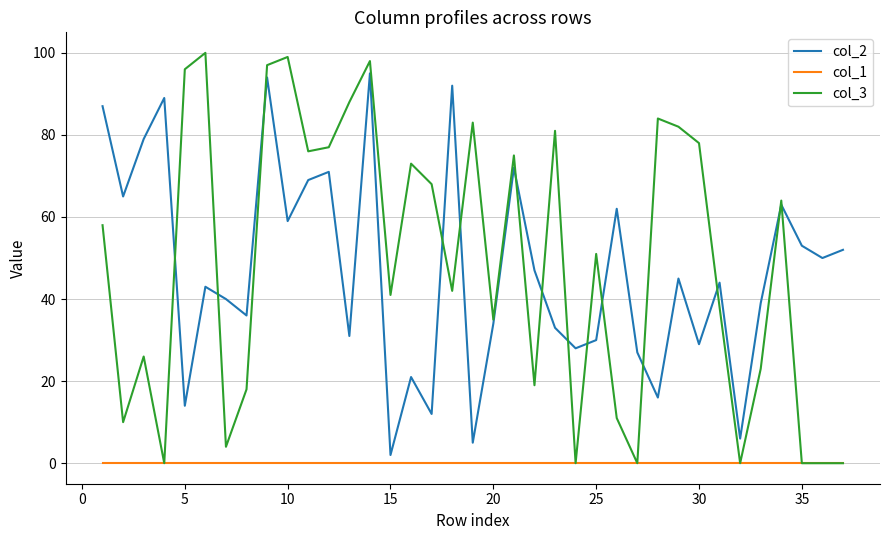

Rank the series by their maximum value, from highest to lowest.

col_3, col_2, col_1